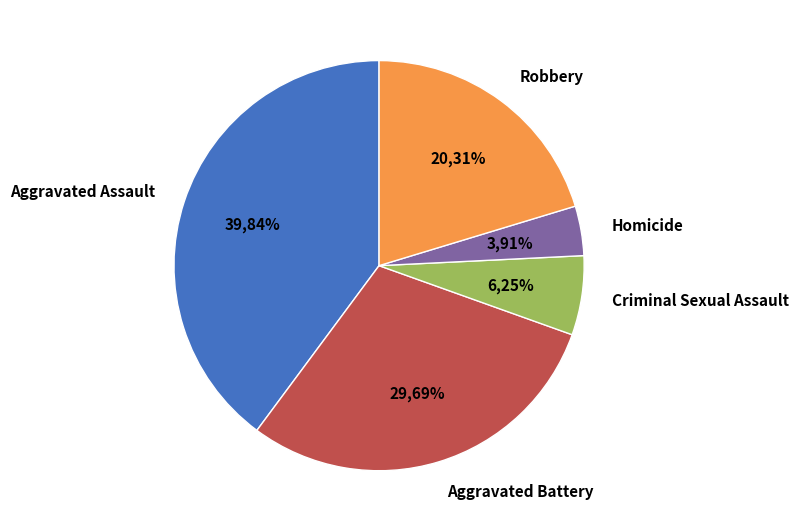

How many slices are in this pie chart?

5